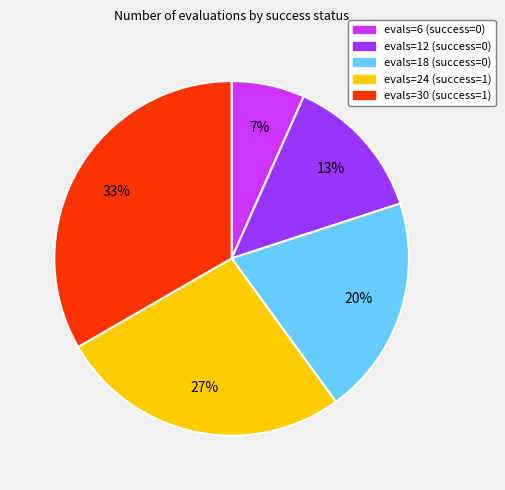

To the nearest percent, what percentage of the pie is evals=30 (success=1)?

33%